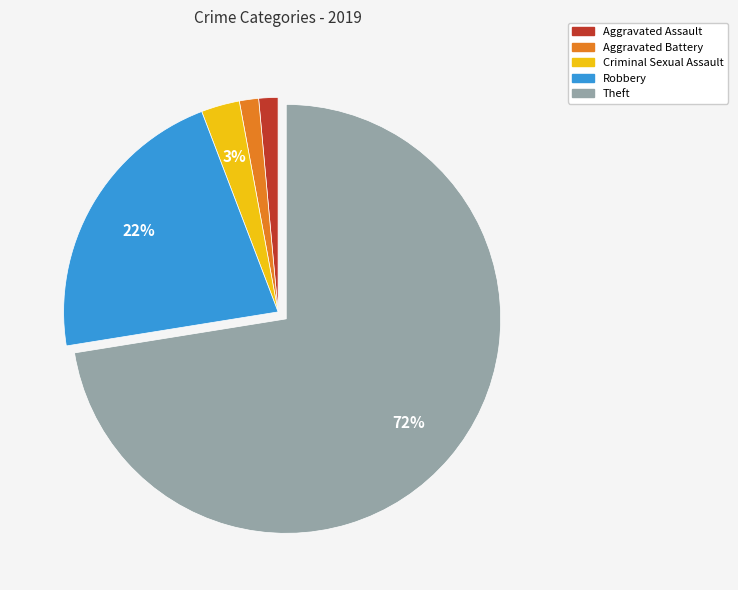

To the nearest percent, what is the difference between the Robbery and Theft slice percentages?

51%